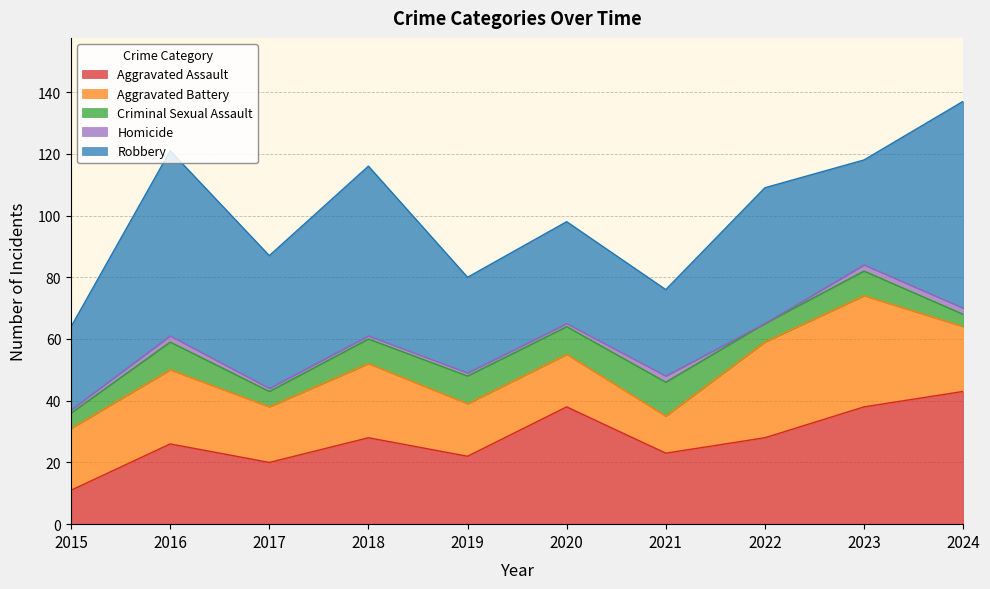

The Homicide series shows 2 at 2020. True or false?

False